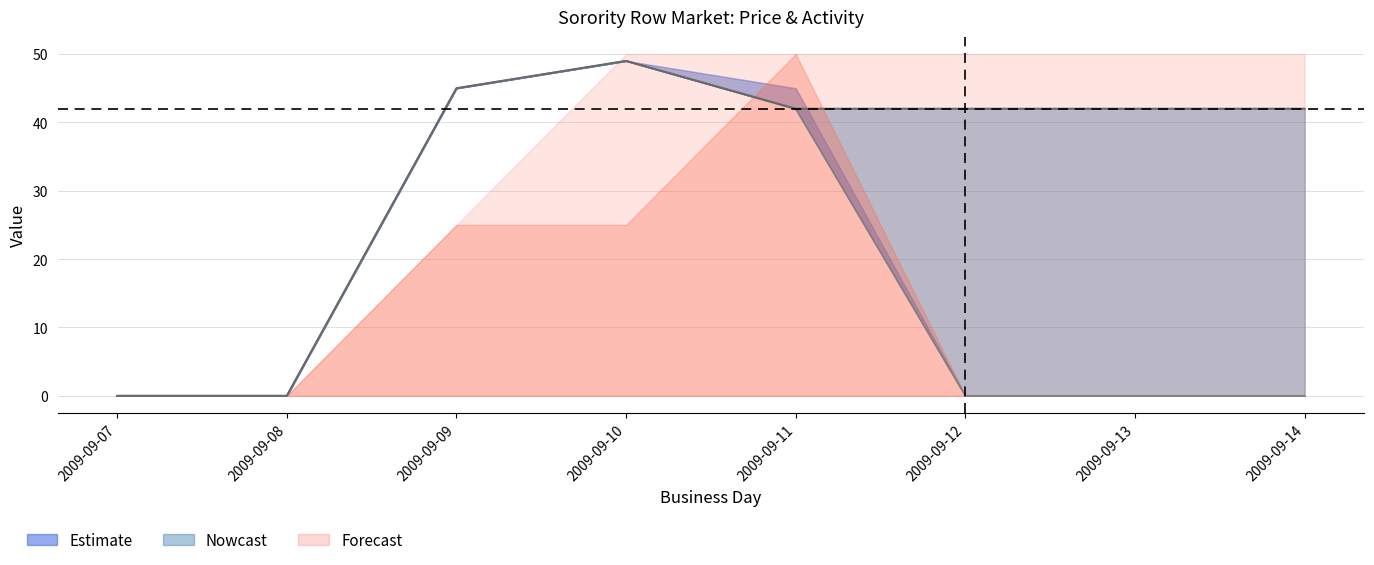

The closing price line series shows 26 at 2009-09-09. True or false?

False